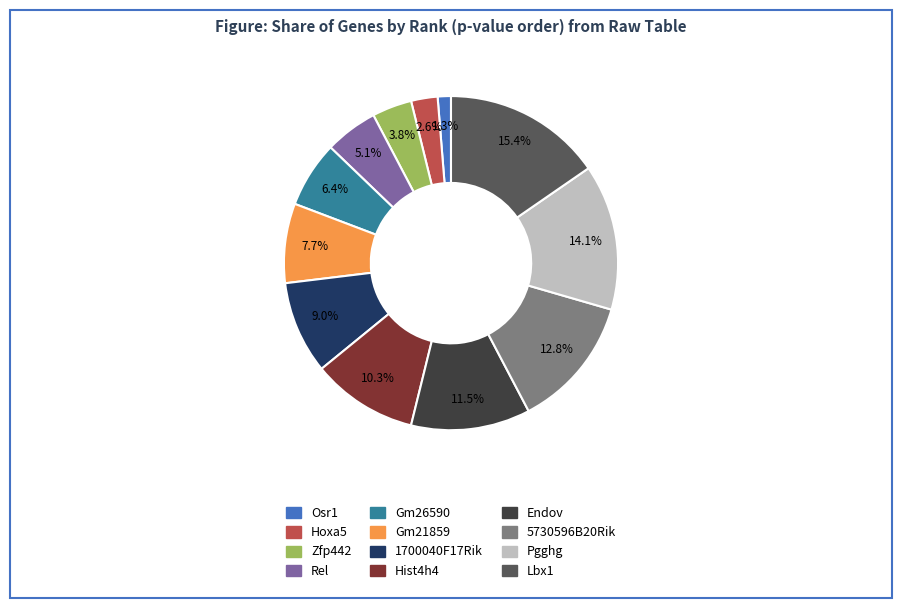

Rank the categories by value from lowest to highest.

Osr1, Hoxa5, Zfp442, Rel, Gm26590, Gm21859, 1700040F17Rik, Hist4h4, Endov, 5730596B20Rik, Pgghg, Lbx1